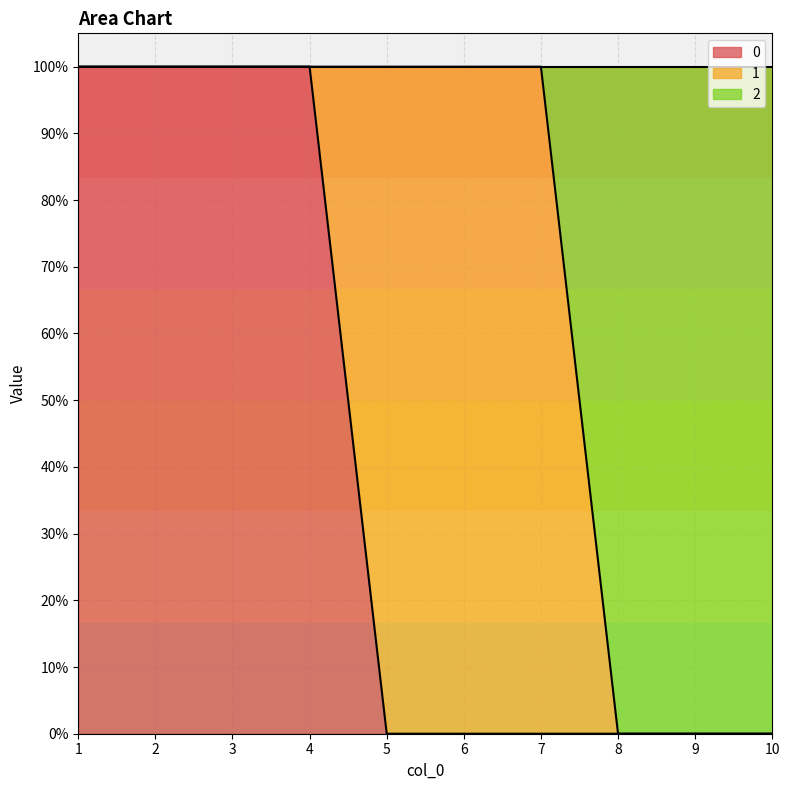

What is the highest value of the 2 series?

1